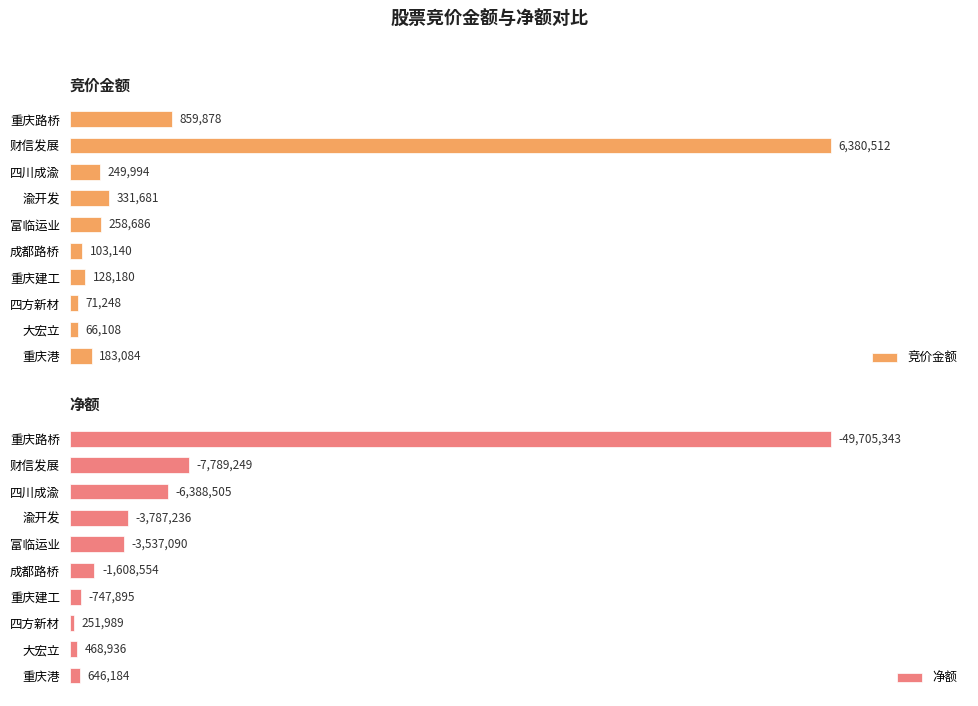

Which series has the largest total across all categories?

净额